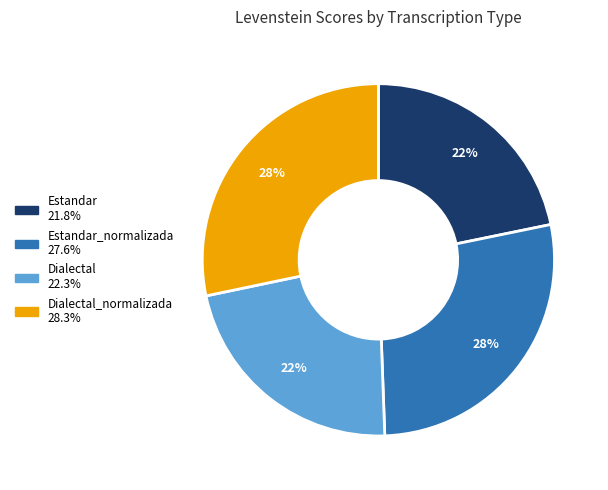

Is there a majority slice in this chart?

No